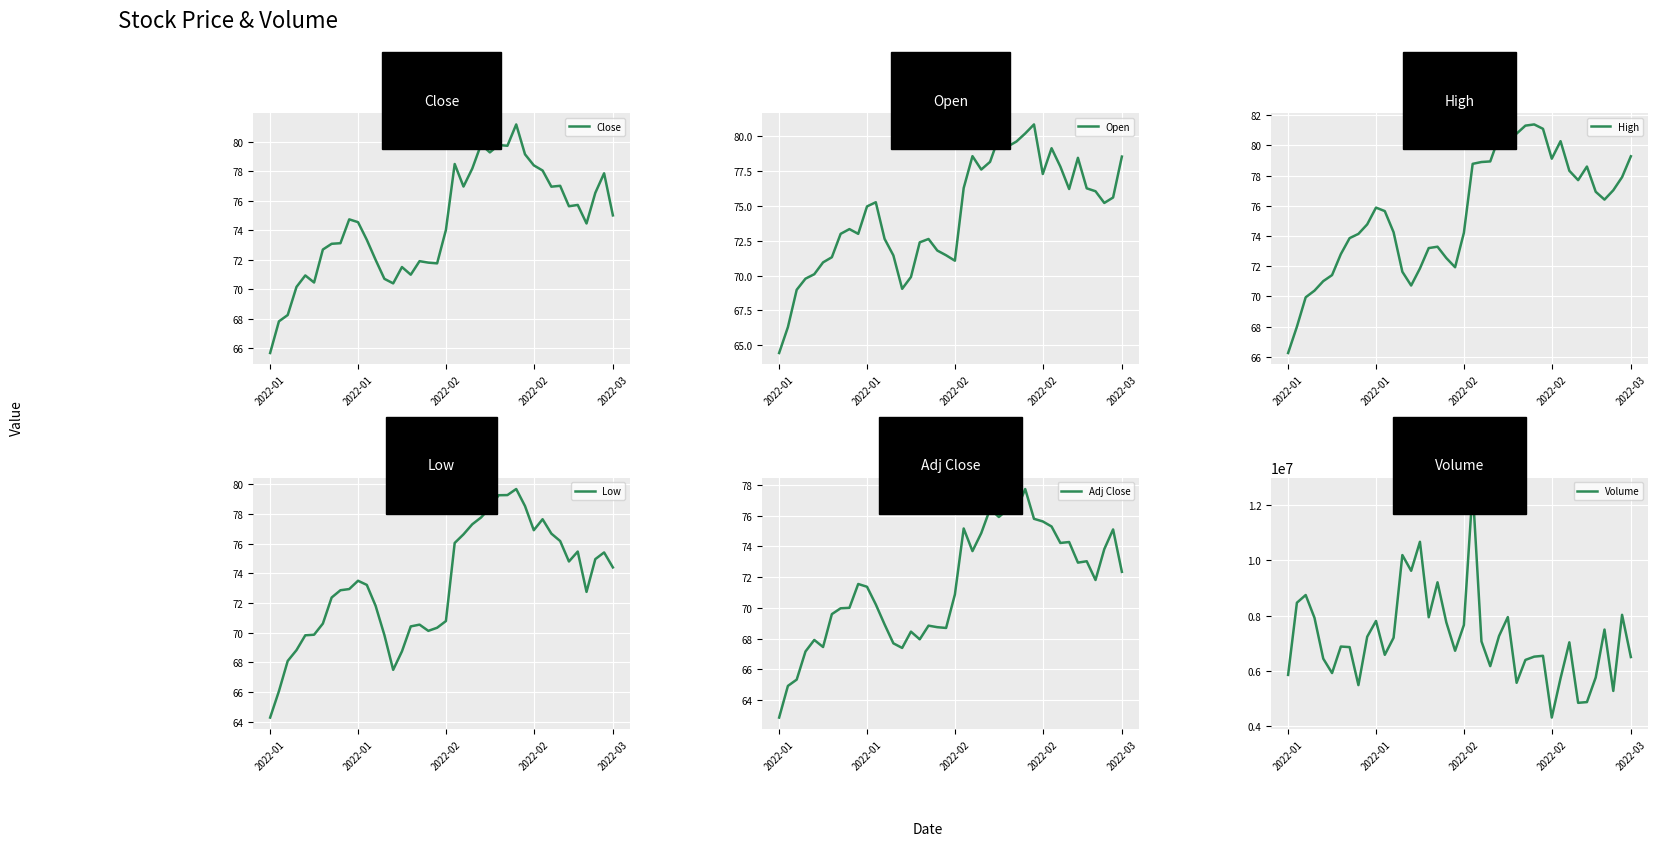

What are all the series names shown in the legend?

Close, Open, High, Low, Adj Close, Volume